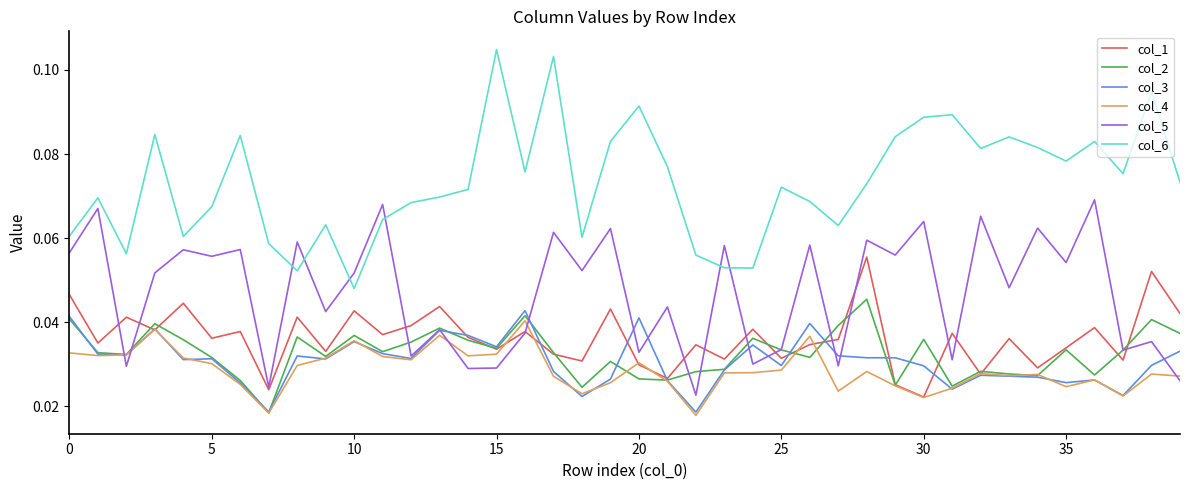

Which series has the widest spread of values?

col_6